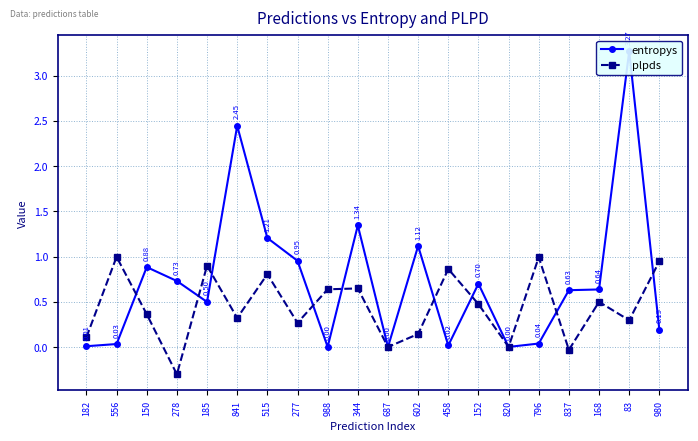

Reading left to right, list all the values displayed in this chart.

entropys: 0.0	0.0	0.9	0.7	0.5	2.4	1.2	1.0	0.0	1.3	0.0	1.1	0.0	0.7	0.0	0.0	0.6	0.6	3.3	0.2
plpds: 0.1	1.0	0.4	-0.3	0.9	0.3	0.8	0.3	0.6	0.6	0.0	0.1	0.9	0.5	0.0	1.0	-0.0	0.5	0.3	0.9